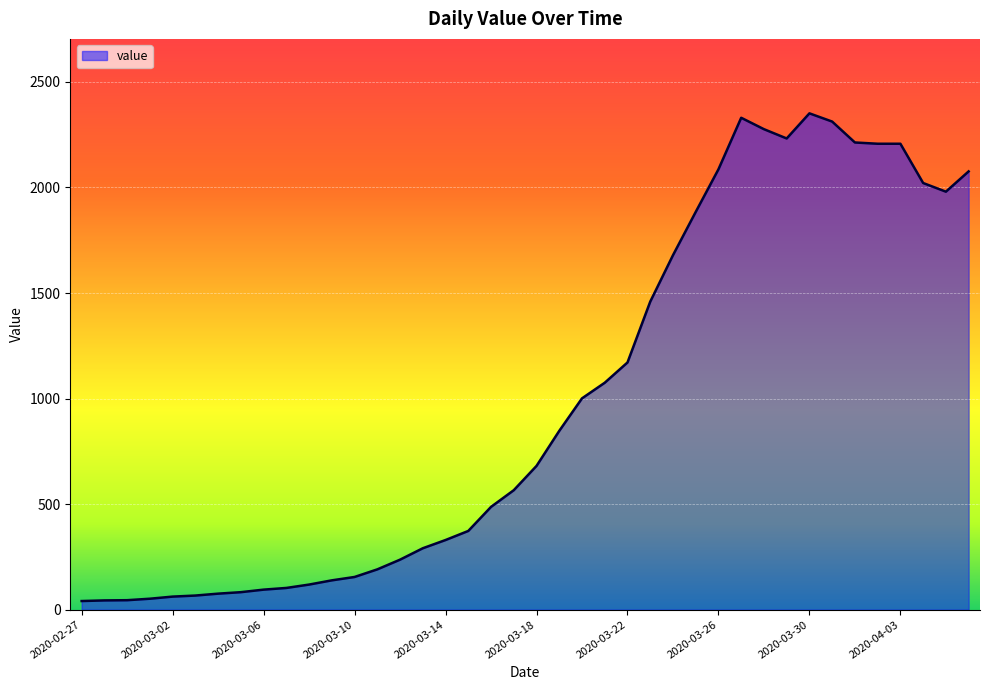

Does the chart have visible grid lines?

Yes